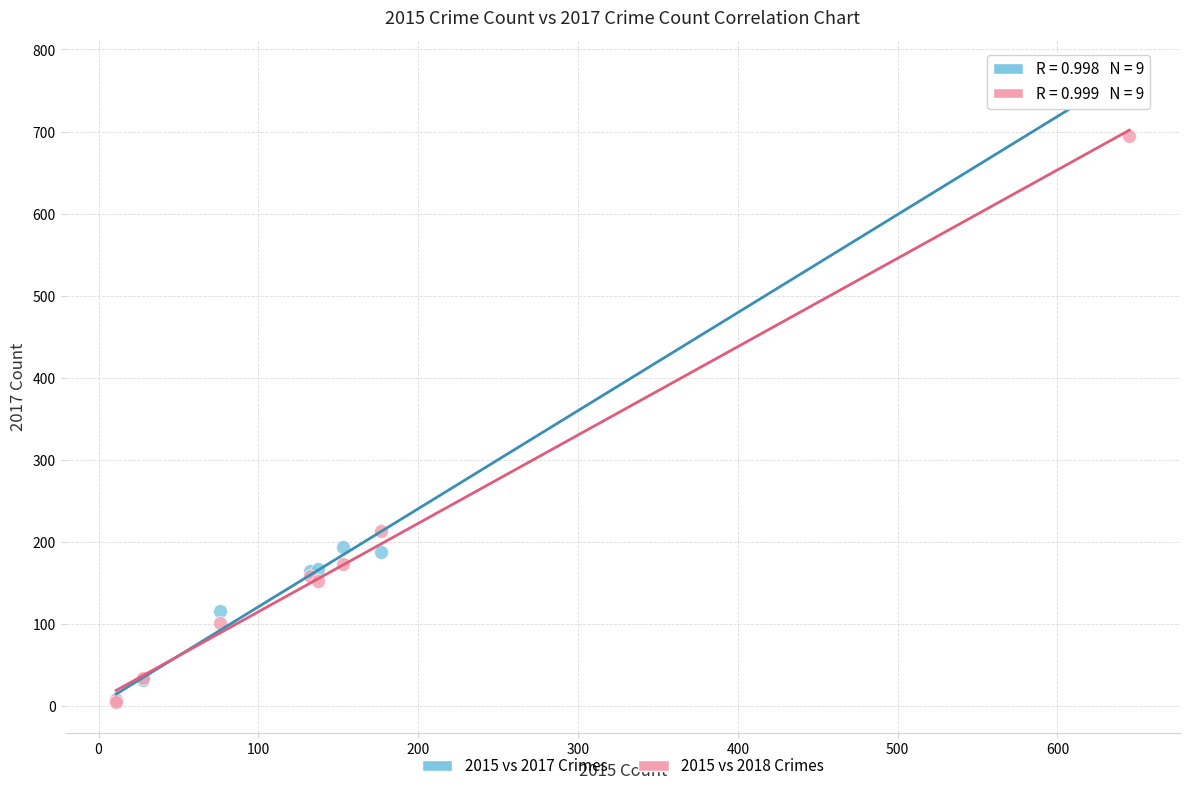

Across all series, what Y value is closest to 389?

213